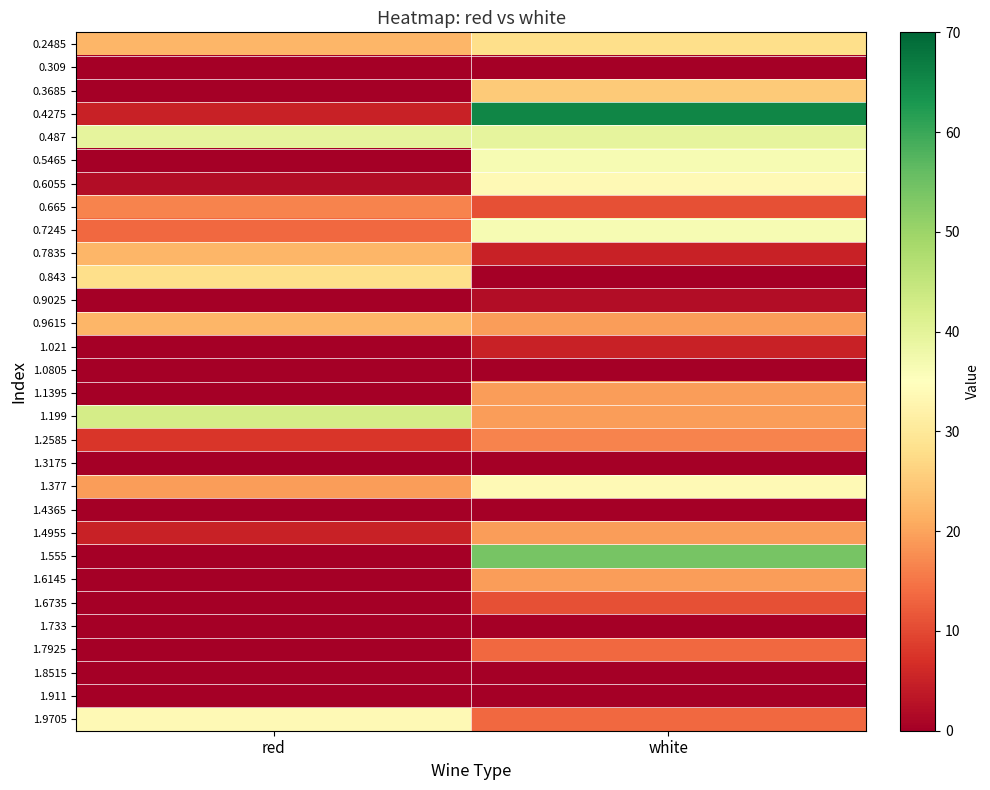

Which series has the widest spread of values?

0.4275